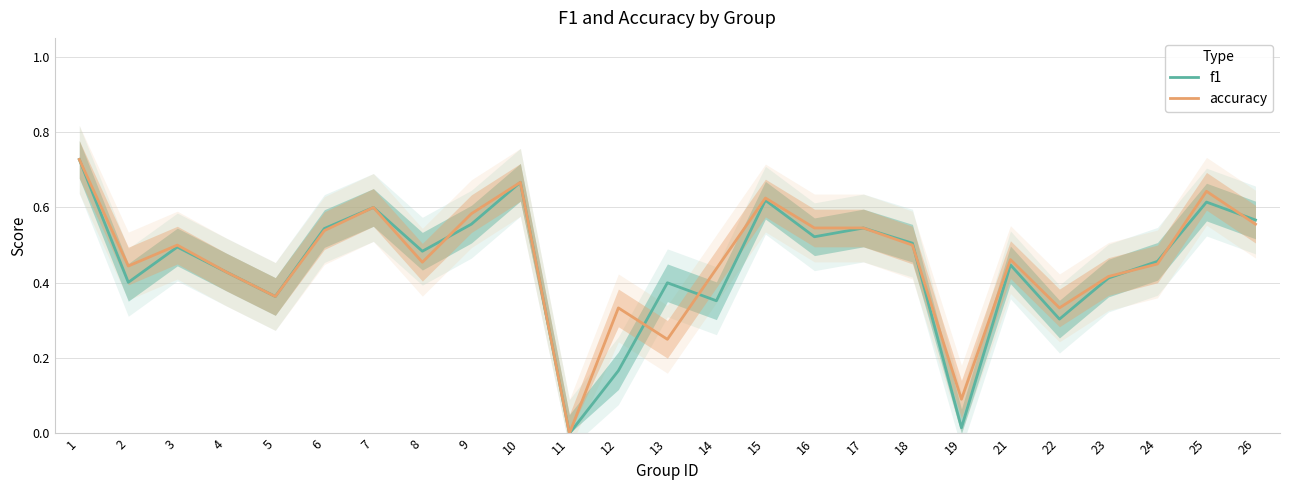

Does the chart display data point markers on the line(s)?

No